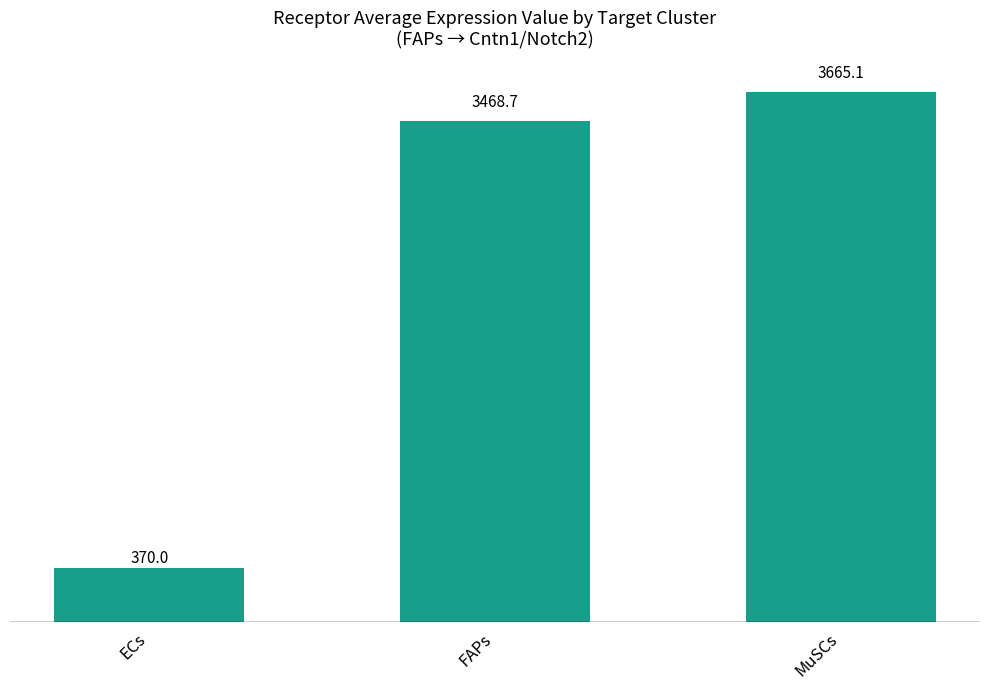

Read the value at ECs.

370.0